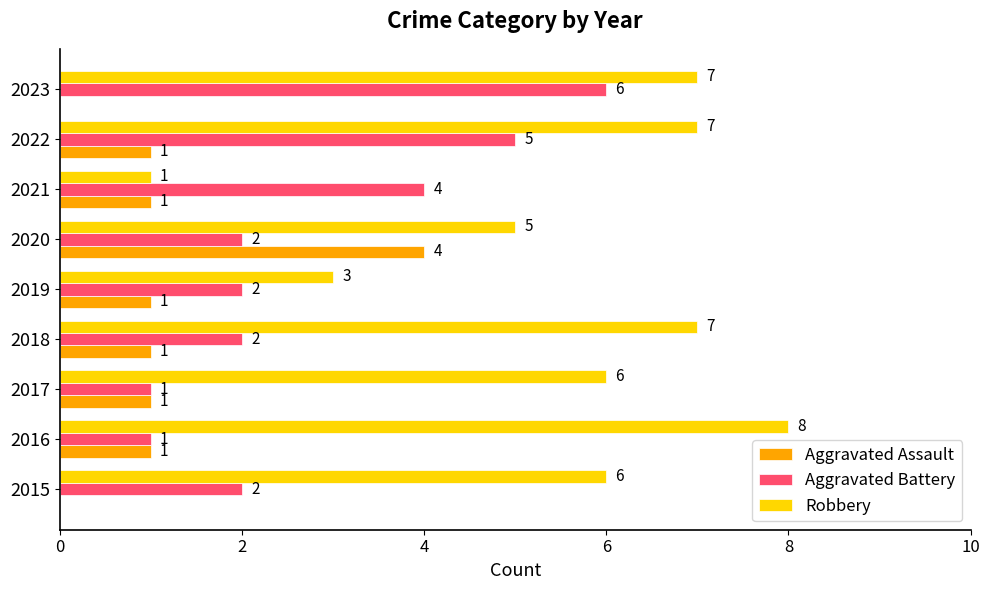

How many series are shown in this chart?

3